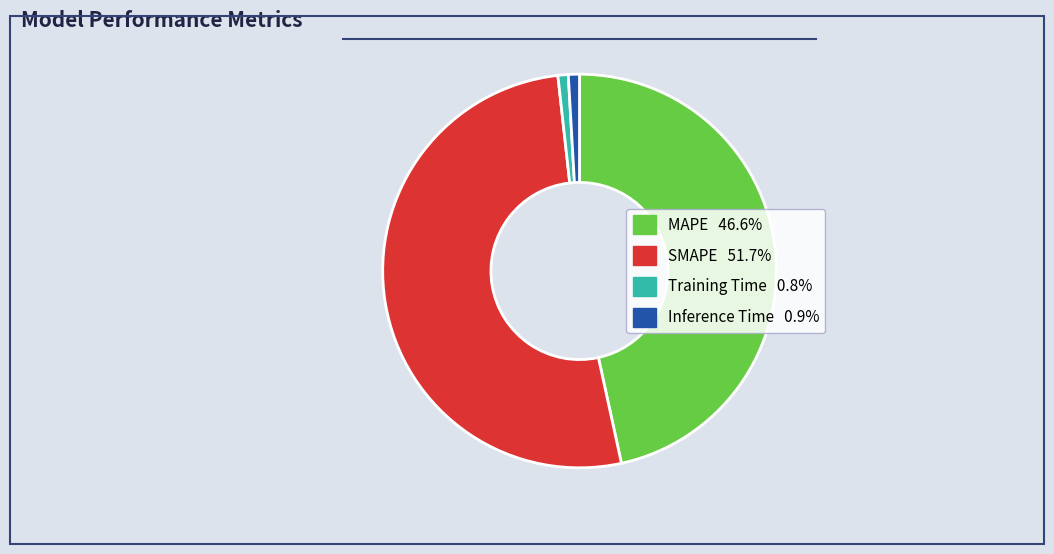

Is the sum of SMAPE and Inference Time greater than half?

Yes